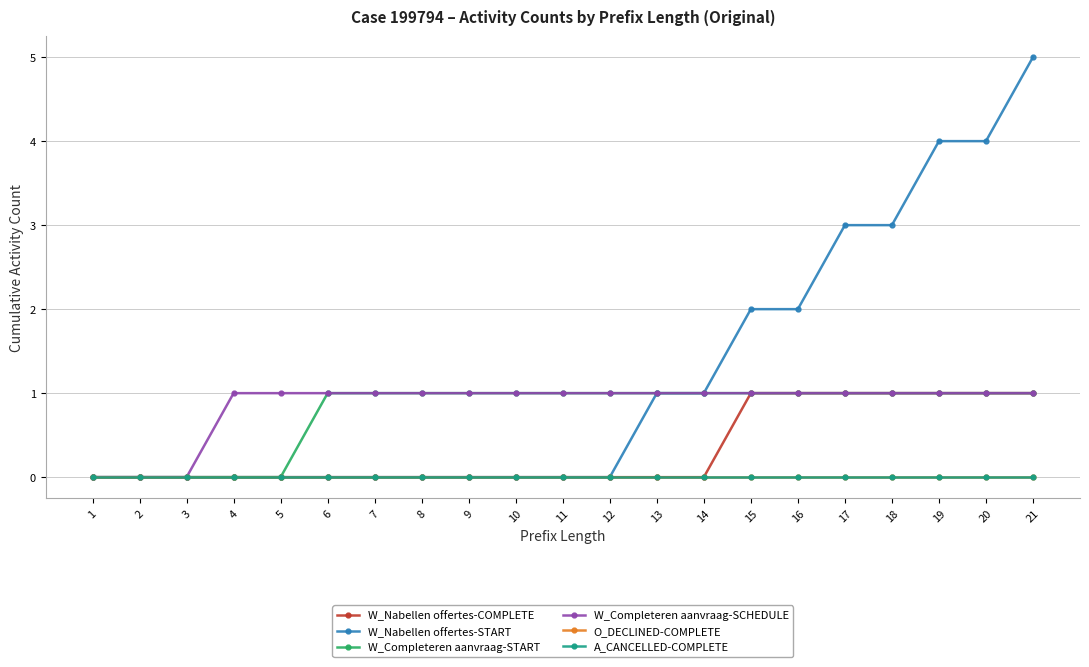

What is the sum of all W_Nabellen offertes-COMPLETE values?

7